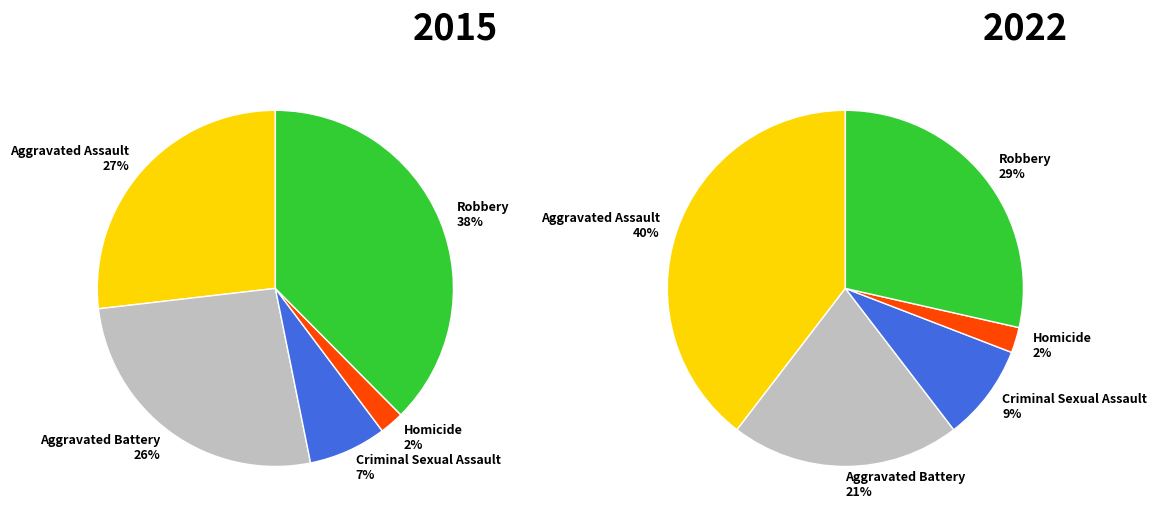

Rank the series by their average value, from highest to lowest.

values_2015, values_2022